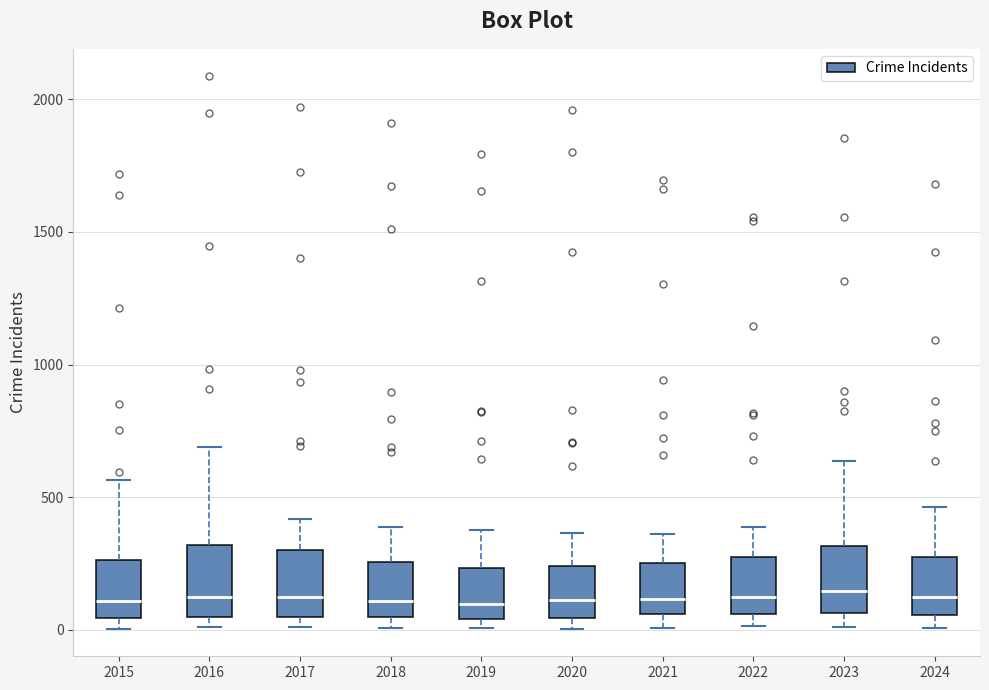

Reading left to right, read every box against the y-axis: the position of its median line, the range the box covers, and the ends of its whiskers. The values are not printed on the chart, so give them approximately, as read against the axis.

2015: median 100, box 50 to 250, whiskers 0 to 550
2016: median 150, box 50 to 300, whiskers 0 to 700
2017: median 100, box 50 to 300, whiskers 0 to 400
2018: median 100, box 50 to 250, whiskers 0 to 400
2019: median 100, box 50 to 250, whiskers 0 to 400
2020: median 100, box 50 to 250, whiskers 0 to 350
2021: median 100, box 50 to 250, whiskers 0 to 350
2022: median 100, box 50 to 250, whiskers 0 to 400
2023: median 150, box 50 to 300, whiskers 0 to 650
2024: median 100, box 50 to 250, whiskers 0 to 450